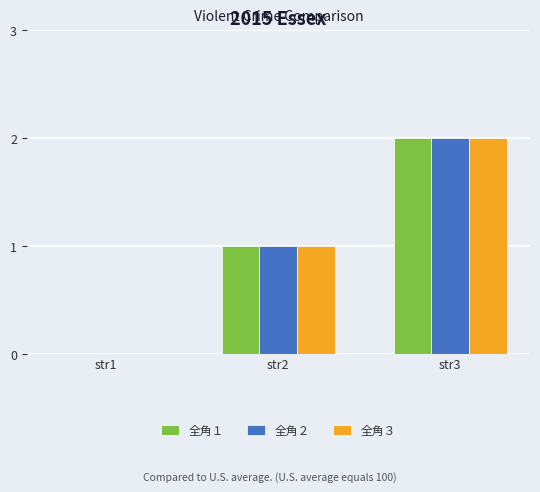

Reading right to left, list all the values displayed in this chart.

全角１: 2	1	0
全角２: 2	1	0
全角３: 2	1	0